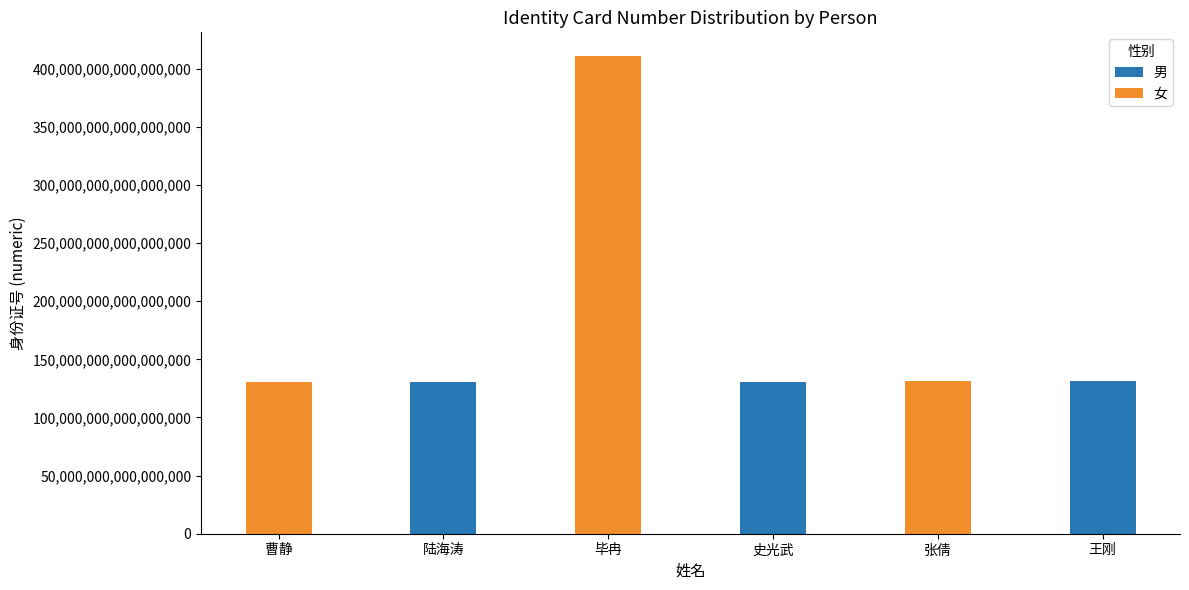

Is it true that 男 equals 57852176455053656 at 张倩?

False